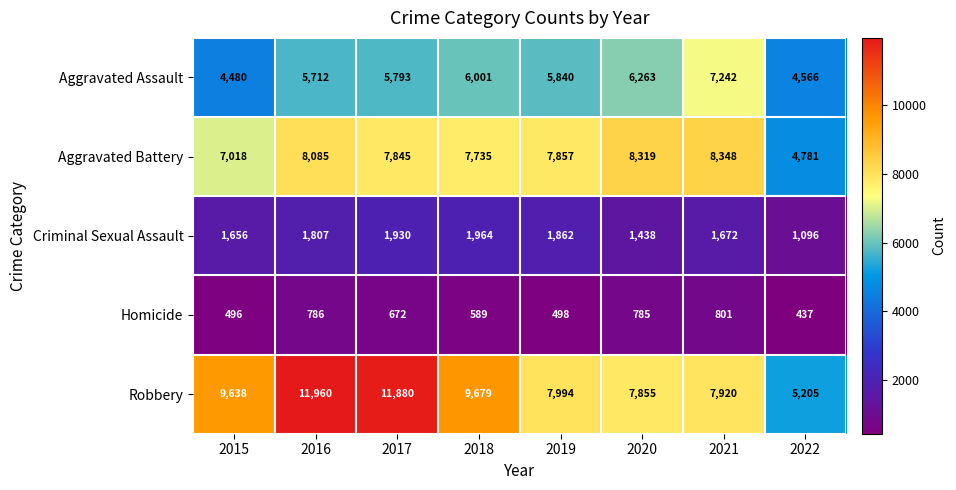

List the labels in order of Homicide value, largest first.

2021, 2016, 2020, 2017, 2018, 2019, 2015, 2022